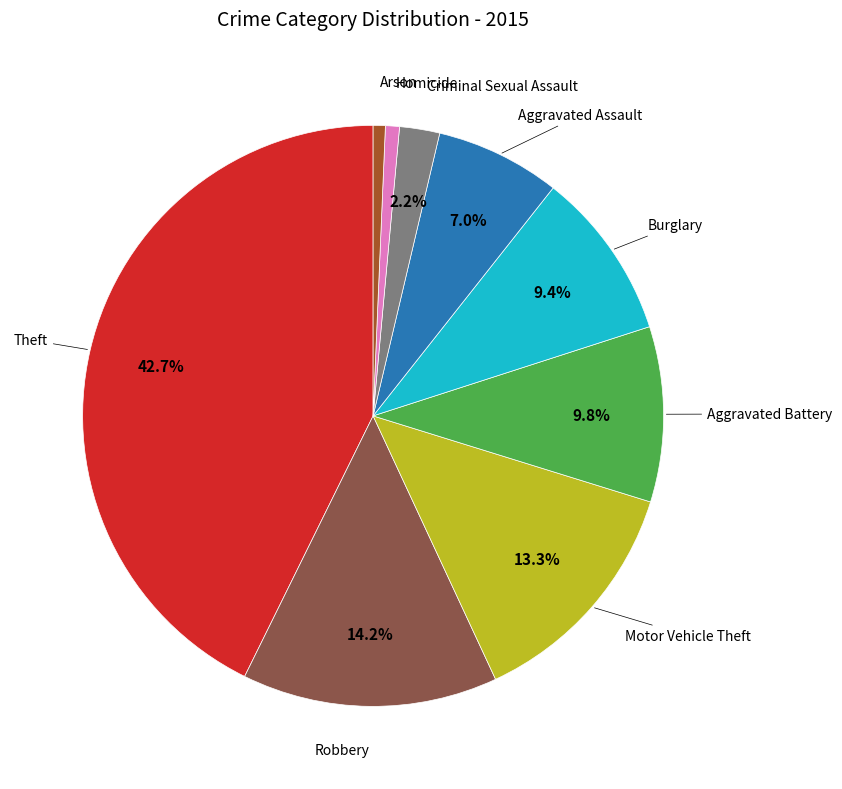

Is there any slice that represents more than half of the pie?

No